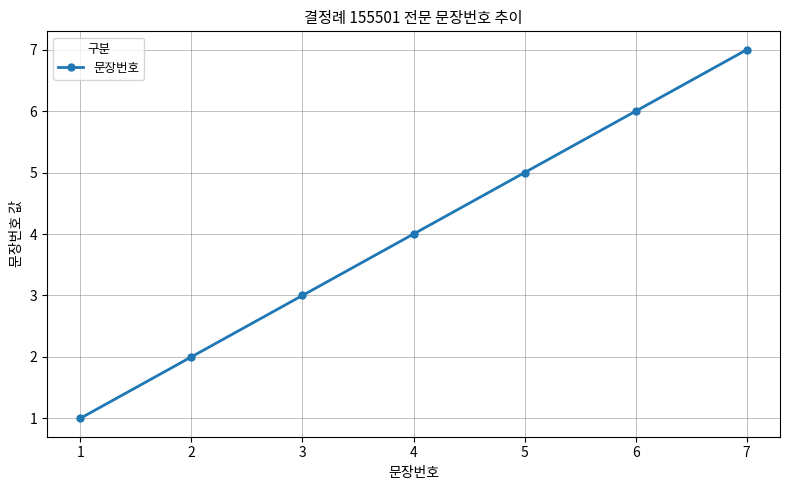

Reading left to right, extract all data points from this chart.

1=1	2=2	3=3	4=4	5=5	6=6	7=7